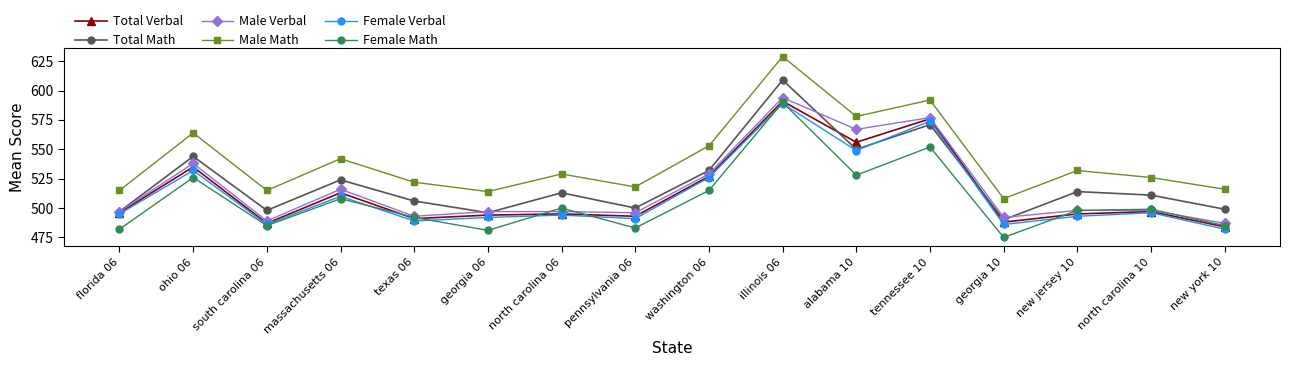

What is the label of the 9th point from the right?

pennsylvania 06